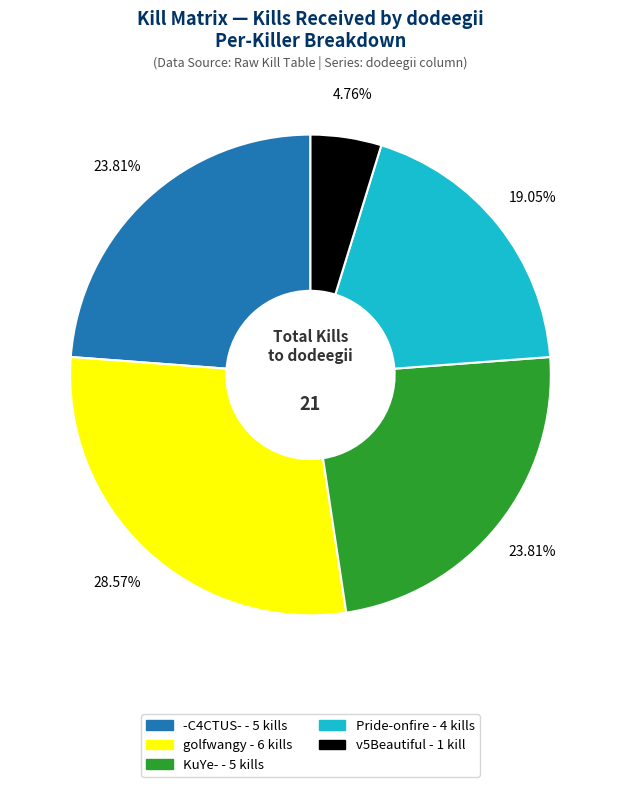

Does any single category account for the majority?

No